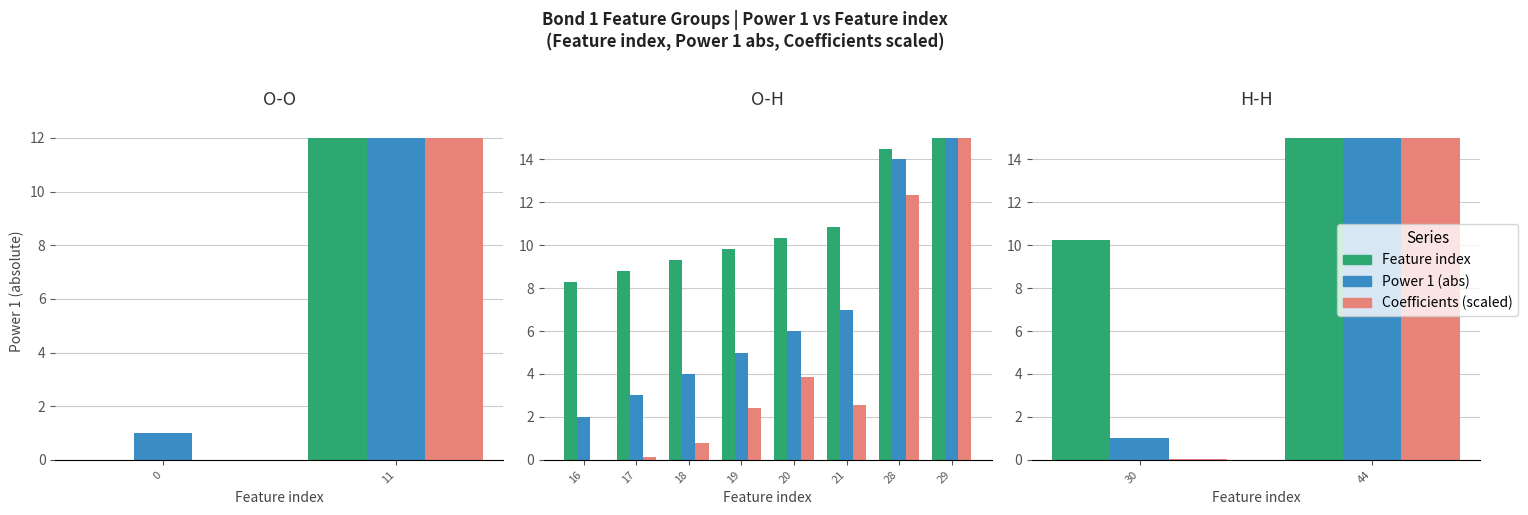

Which category has the highest value in the Coefficients (scaled) series?

11